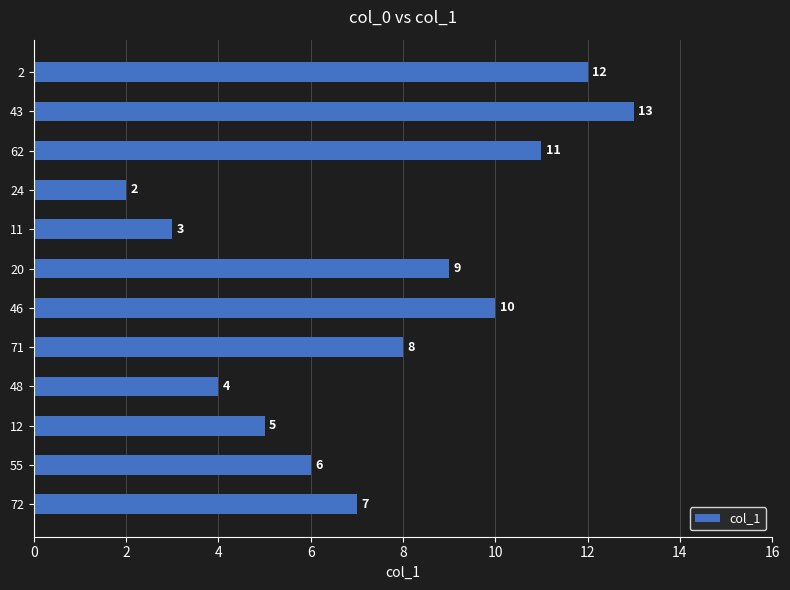

True or false: the data shows 2 at 12.

False